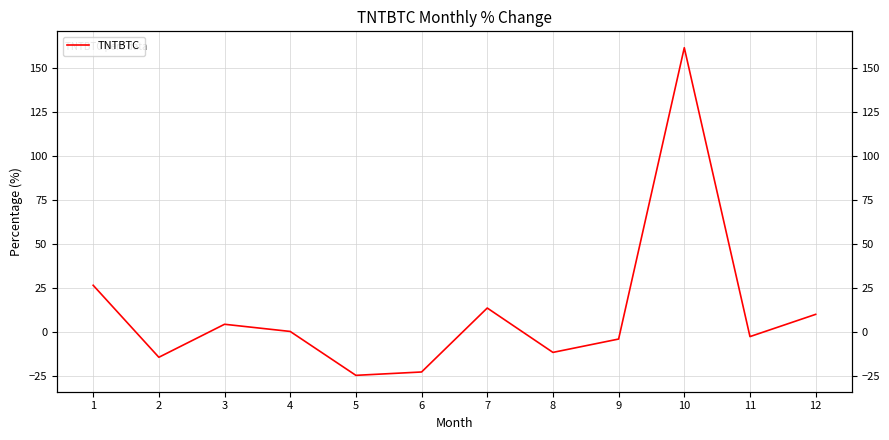

How many data points does each series have?

12